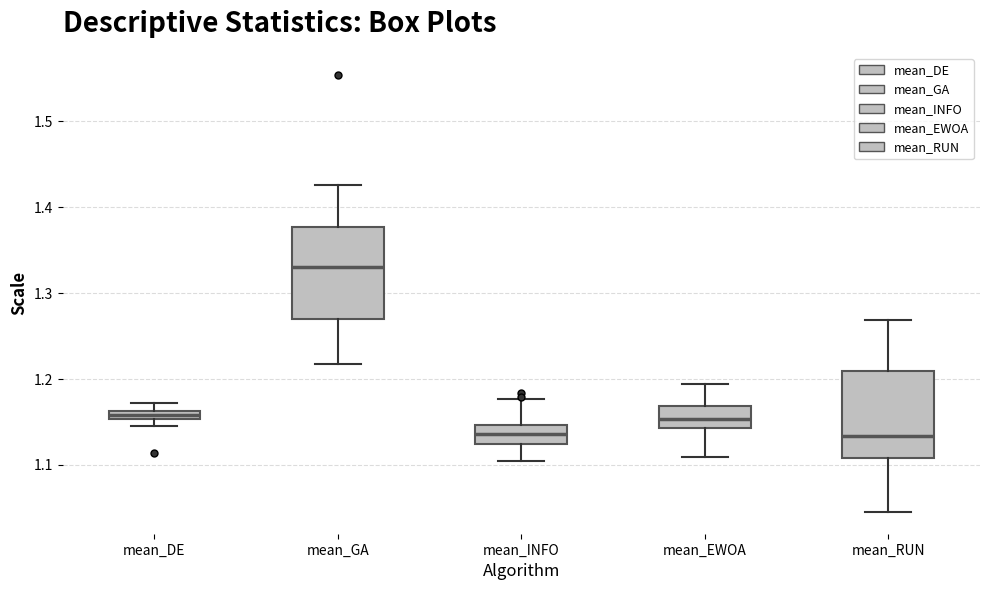

Where is the lower edge of the box for mean_INFO on the y-axis? The values are not printed on the chart, so give them approximately, as read against the axis.

1.12